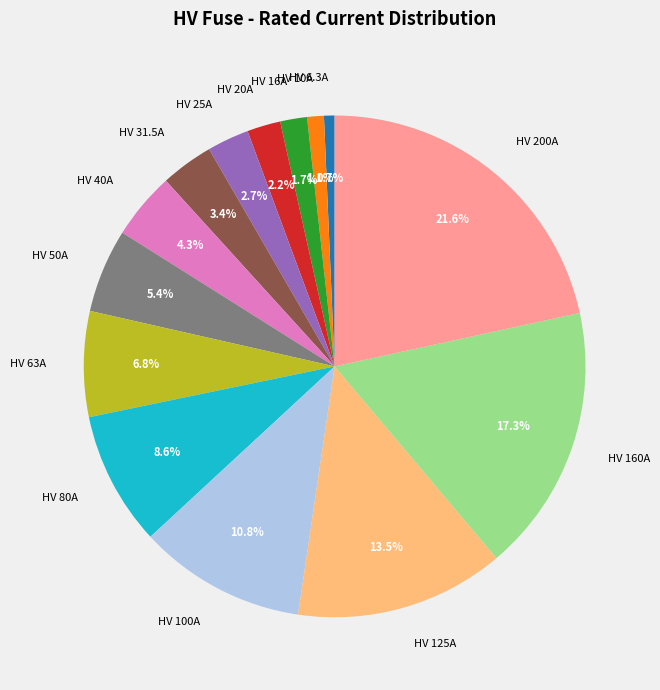

To the nearest percent, what is the average slice percentage?

7%